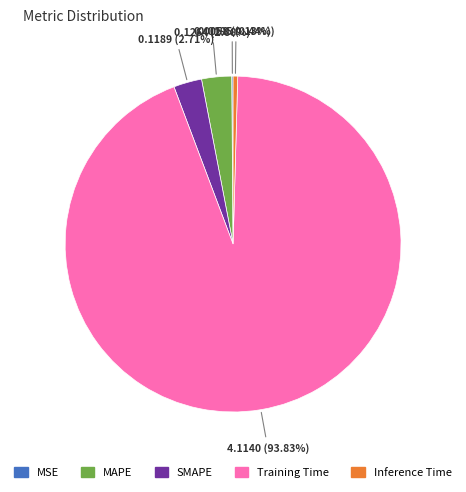

To the nearest percent, what is the difference between the largest and smallest slice percentages?

94%